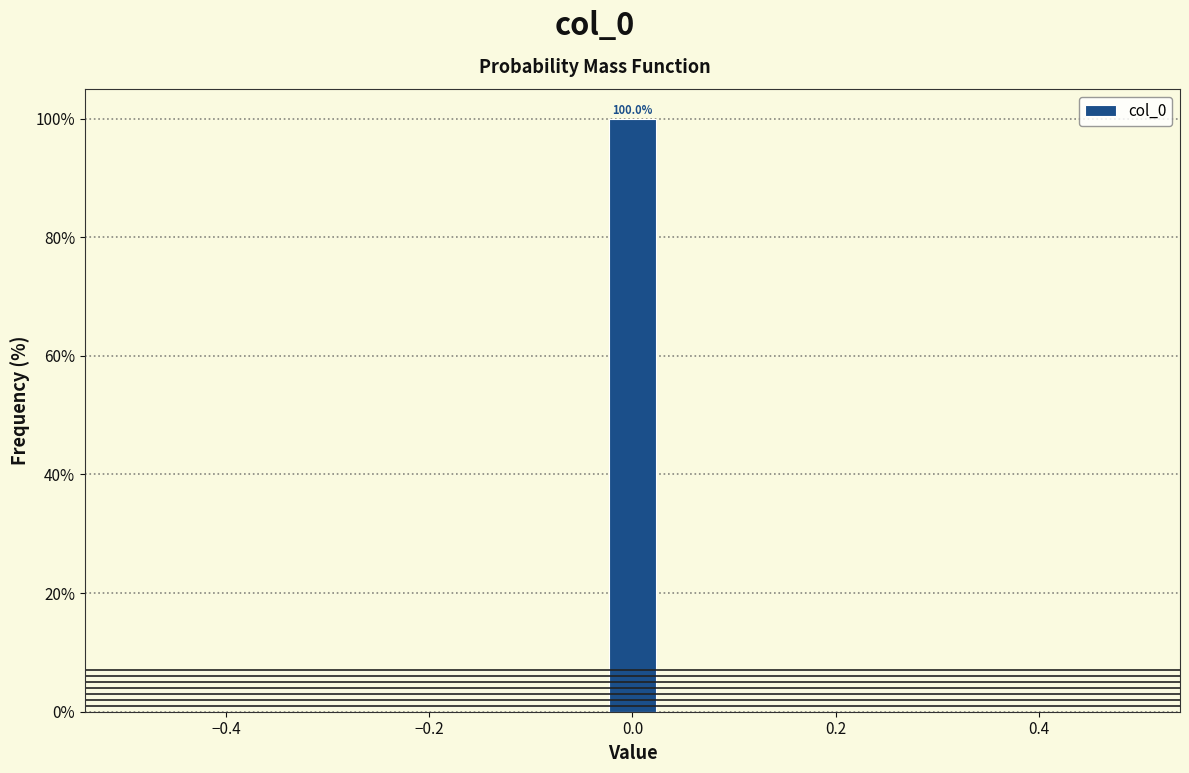

Read against the x-axis, roughly where is the centre of the tallest bar?

0.00